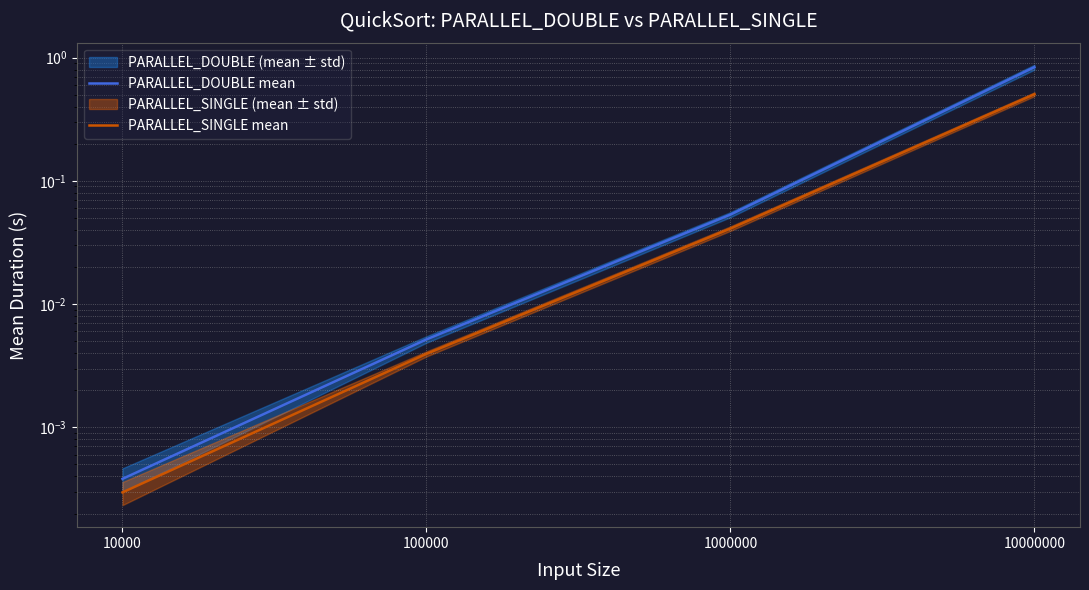

What is the value of the PARALLEL_SINGLE mean point at the 4th from the left?

0.5